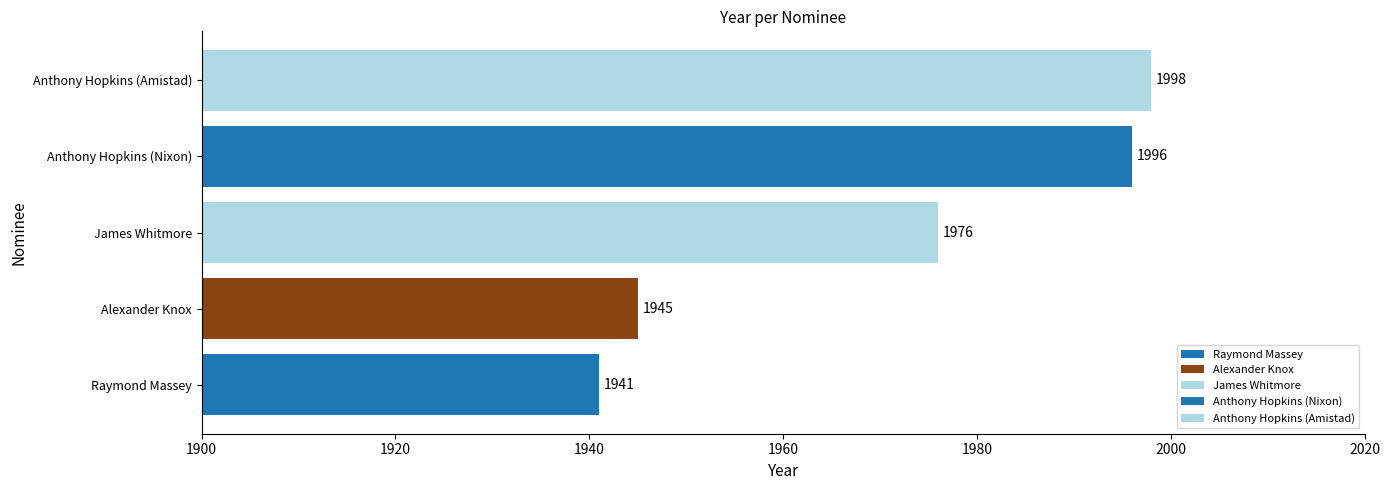

Which has a higher value, Anthony Hopkins (Nixon) or Raymond Massey?

Anthony Hopkins (Nixon)